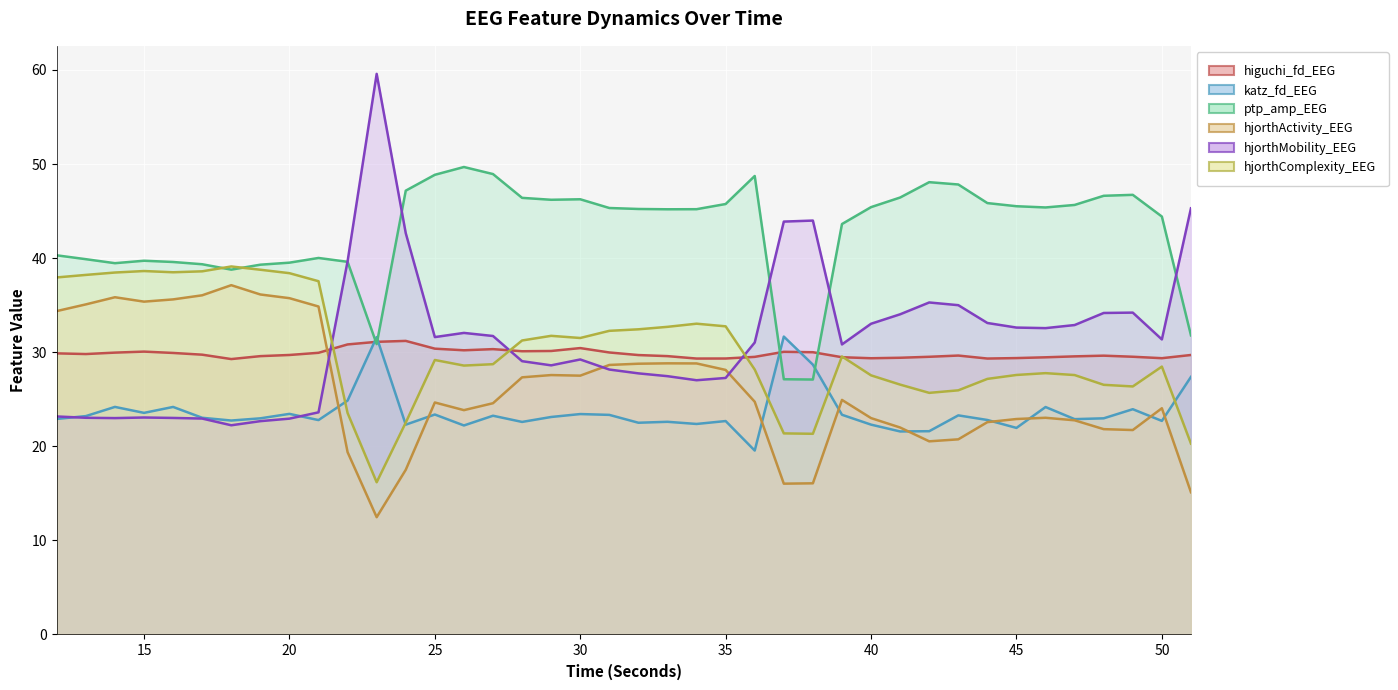

Rank the series by their maximum value, from highest to lowest.

hjorthMobility_EEG, ptp_amp_EEG, hjorthComplexity_EEG, hjorthActivity_EEG, katz_fd_EEG, higuchi_fd_EEG